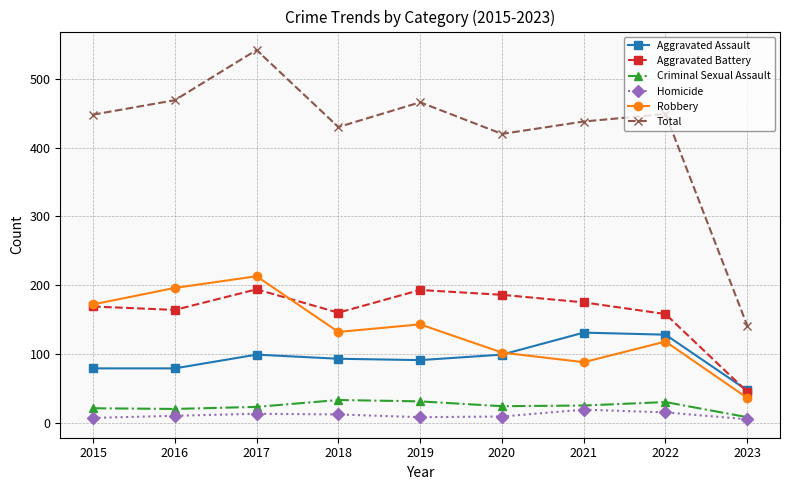

Where is the first local maximum for Aggravated Battery?

2017